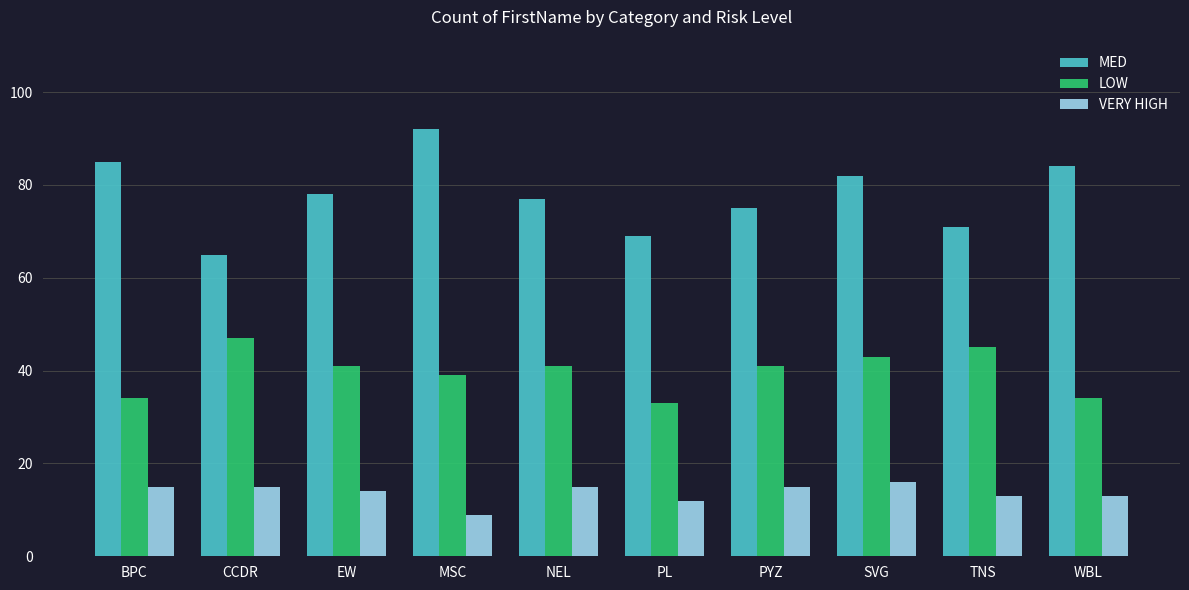

Is the value of MED at BPC greater than the value of LOW at PYZ?

Yes